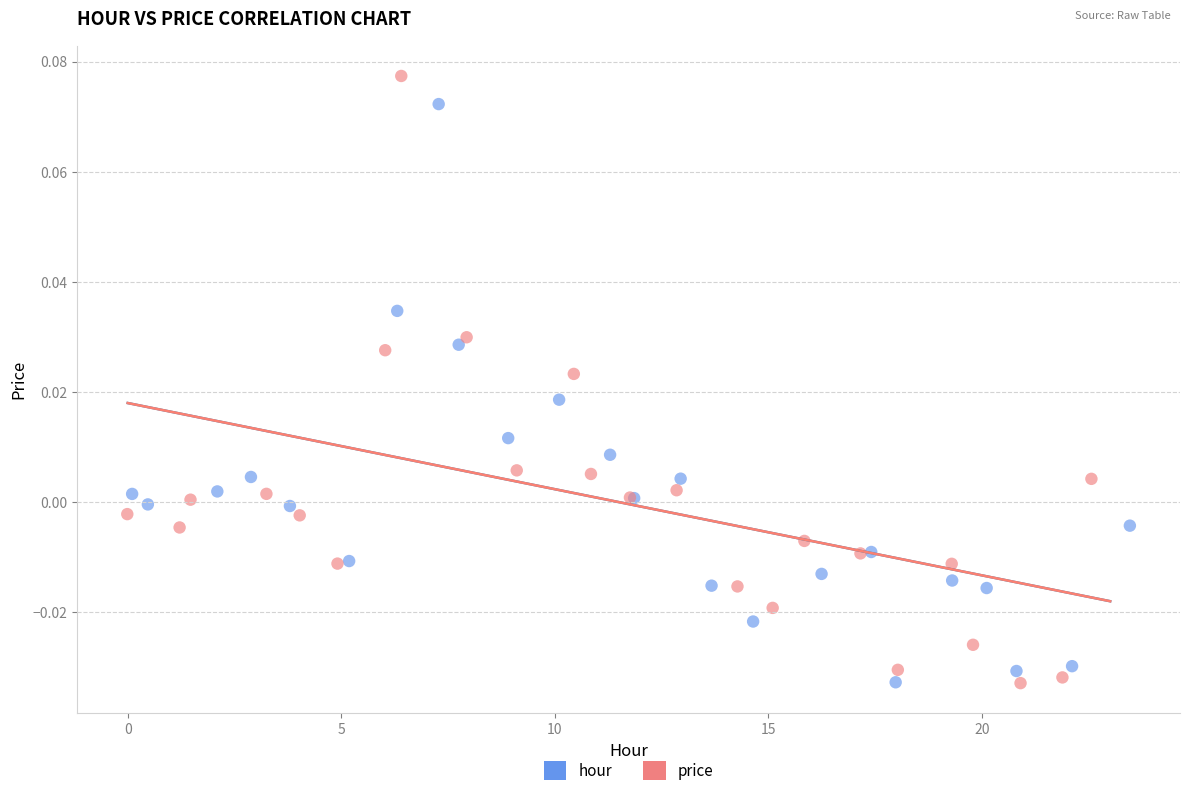

Which series reaches the maximum Y coordinate?

price